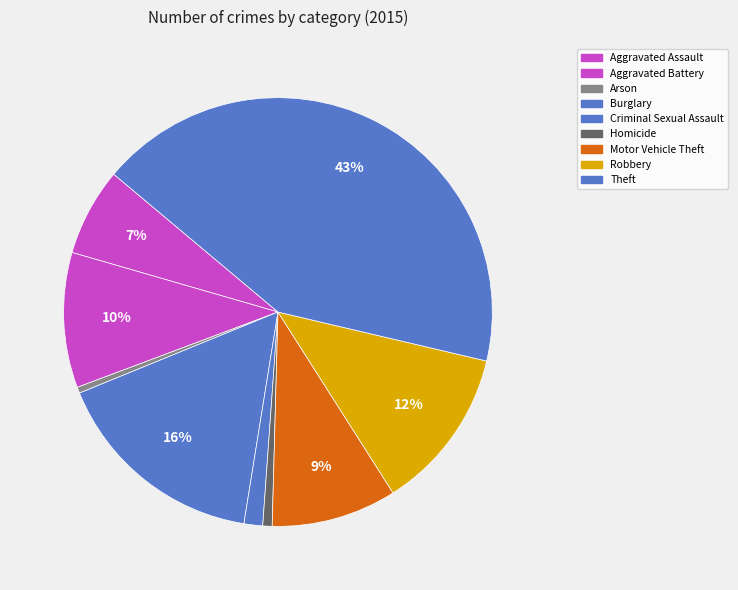

Count the number of slices in the pie.

9